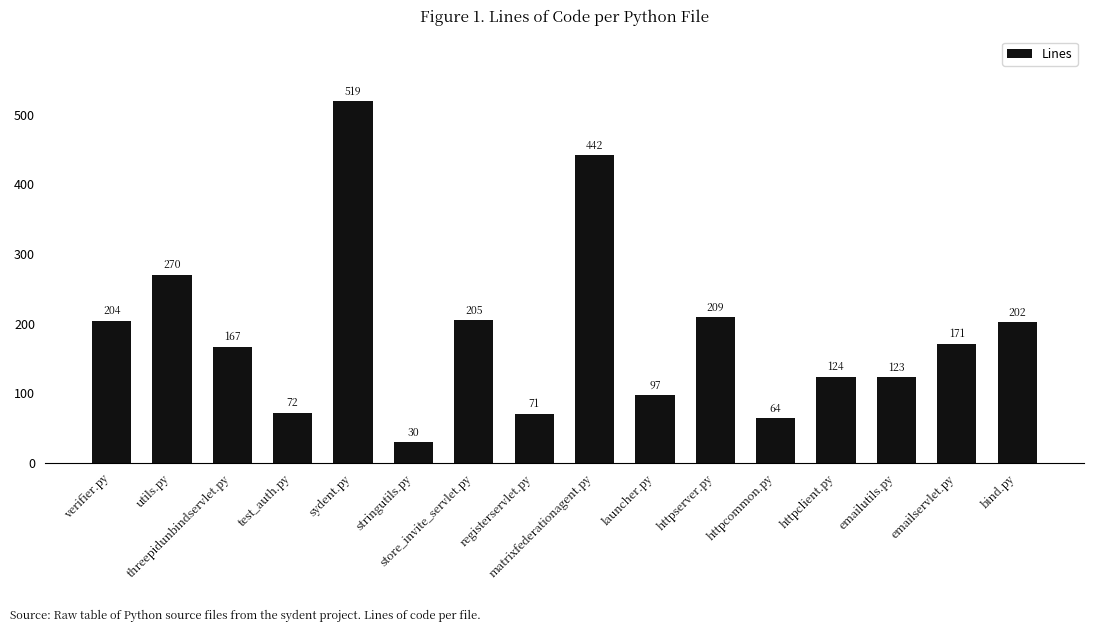

Between httpcommon.py and launcher.py, which is larger?

launcher.py